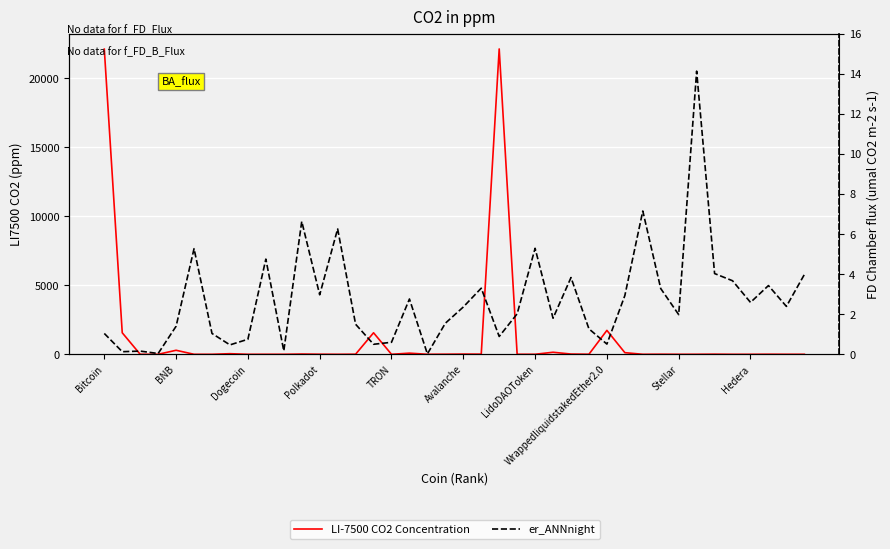

What is the difference between the maximum and minimum values in the LI-7500 CO2 Concentration series?

22108.4